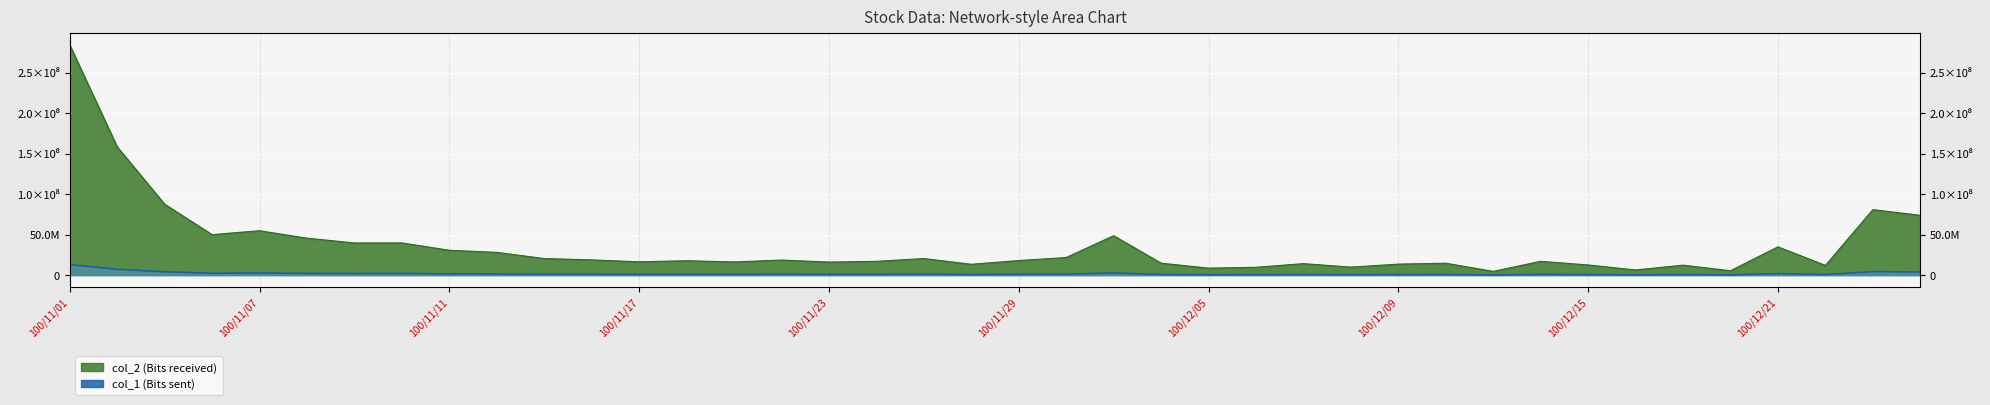

Reading right to left, what are all the values shown in this chart?

col_2 (Bits received): 100/12/26=73808408	100/12/23=80807468	100/12/22=11966810	100/12/21=34843255	100/12/20=5395010	100/12/19=12295270	100/12/16=6343846	100/12/15=12528766	100/12/14=17025364	100/12/13=4617083	100/12/12=14694953	100/12/09=13555729	100/12/08=9884068	100/12/07=14158500	100/12/06=9671450	100/12/05=8599950	100/12/02=14764598	100/12/01=48646284	100/11/30=21712149	100/11/29=17982664	100/11/28=13364361	100/11/25=20443909	100/11/24=17000122	100/11/23=16111166	100/11/22=18570724	100/11/21=16237034	100/11/18=17764225	100/11/17=16401115	100/11/16=18811136	100/11/15=20437412	100/11/14=28074486	100/11/11=30652770	100/11/10=39723846	100/11/09=39701268	100/11/08=45585798	100/11/07=54780900	100/11/04=49971691	100/11/03=87545381	100/11/02=158327673	100/11/01=284105090
col_1 (Bits sent): 100/12/26=3853173	100/12/23=4307193	100/12/22=661100	100/12/21=1897667	100/12/20=302200	100/12/19=687283	100/12/16=350661	100/12/15=686838	100/12/14=940781	100/12/13=254477	100/12/12=803451	100/12/09=752137	100/12/08=549676	100/12/07=779000	100/12/06=537000	100/12/05=474100	100/12/02=797376	100/12/01=2602286	100/11/30=1208200	100/11/29=988415	100/11/28=737924	100/11/25=1128891	100/11/24=926883	100/11/23=888629	100/11/22=1020430	100/11/21=880144	100/11/18=959366	100/11/17=876009	100/11/16=982375	100/11/15=1054765	100/11/14=1405964	100/11/11=1556100	100/11/10=2042142	100/11/09=1906279	100/11/08=2159285	100/11/07=2590152	100/11/04=2333270	100/11/03=4063142	100/11/02=7134636	100/11/01=13015193